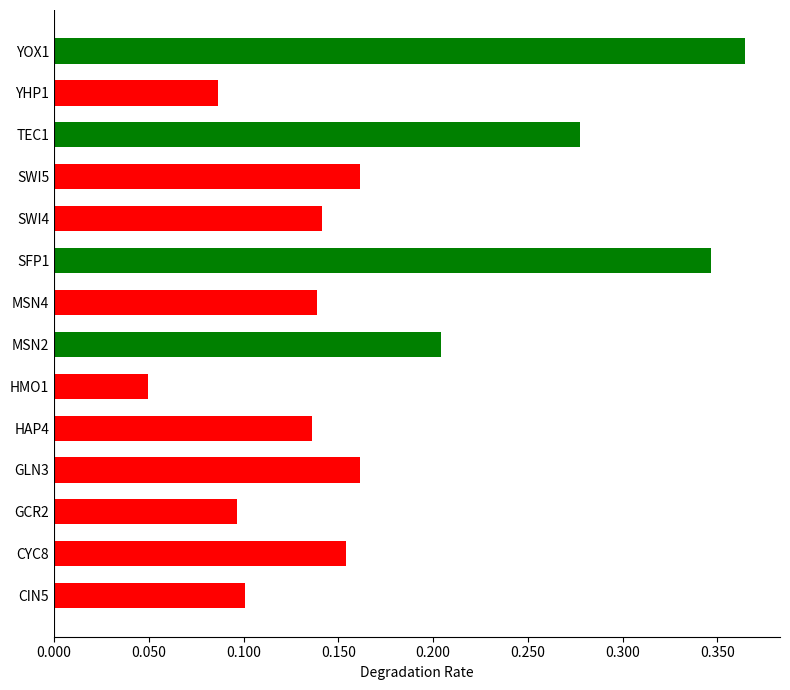

Count the values in the range 0 to 1.

14